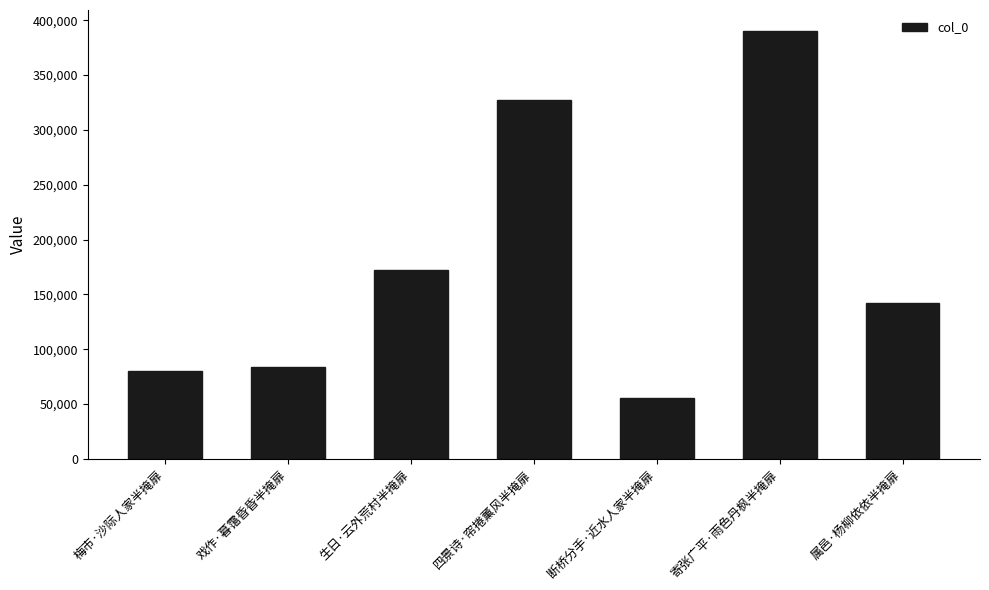

At which category does the chart reach its minimum across all series?

断桥分手·近水人家半掩扉